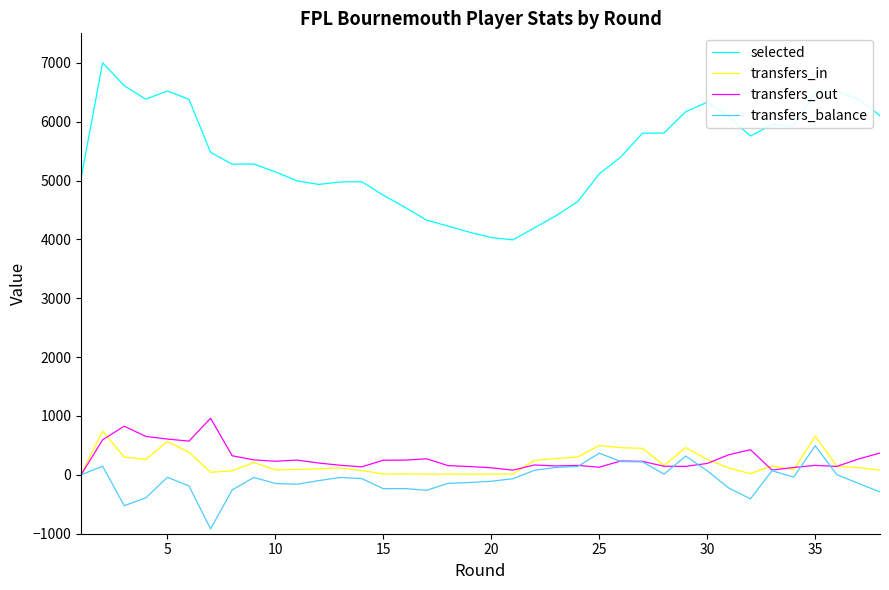

Which series has the largest range (max minus min)?

selected